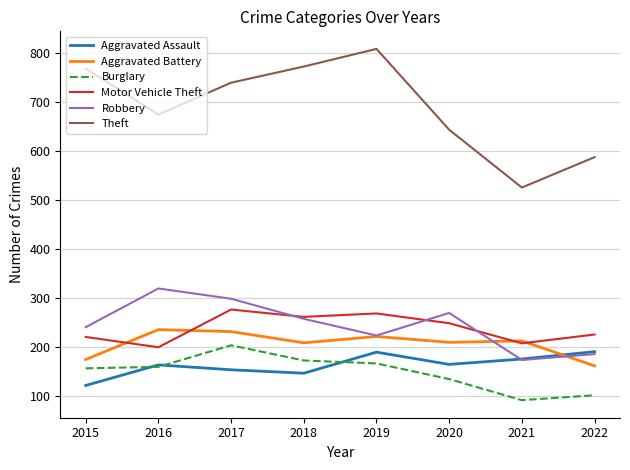

What is the approximate value of Robbery at 2016, to the nearest 50?

300